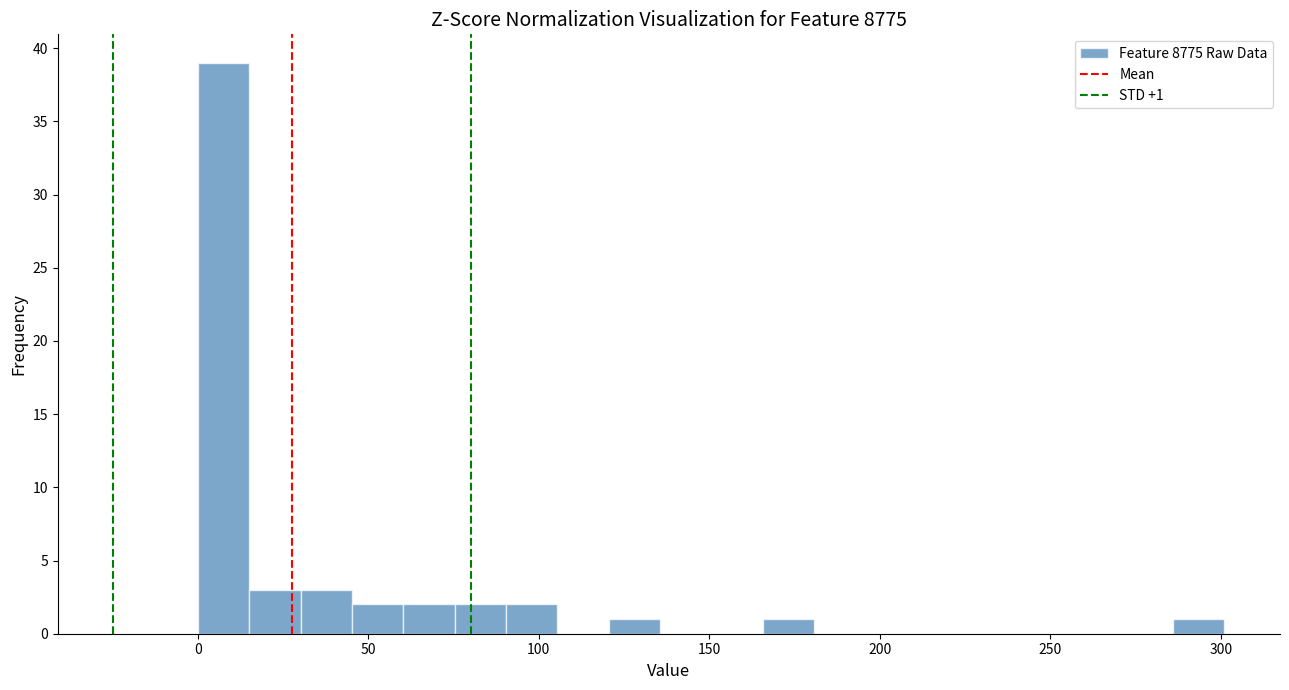

Read against the x-axis, roughly where is the centre of the tallest bar?

10